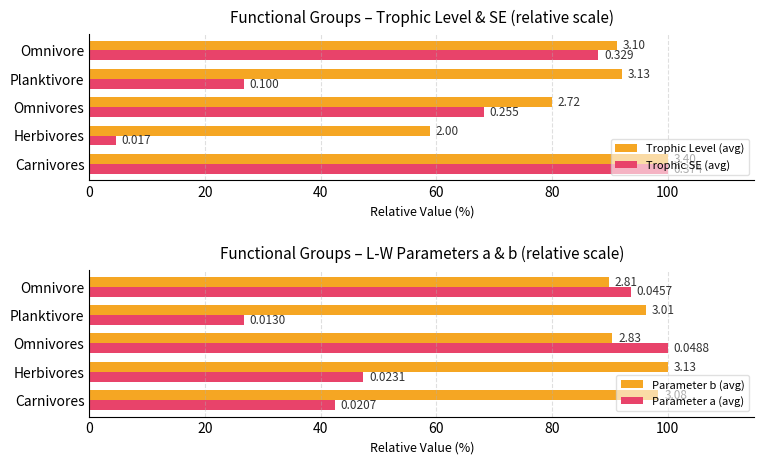

What is the difference between the highest and lowest values at Carnivores?

57.6